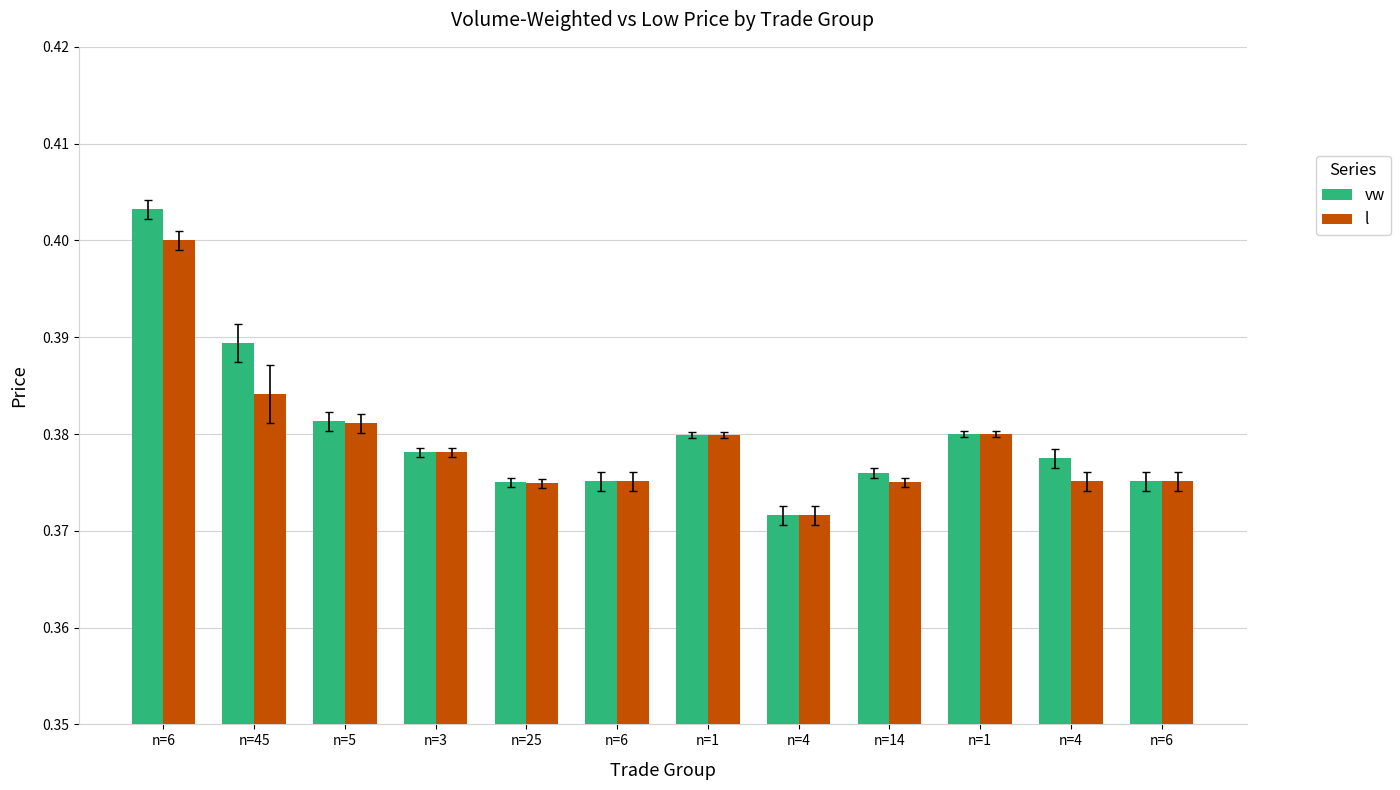

What are all the series names shown in the legend?

vw, l